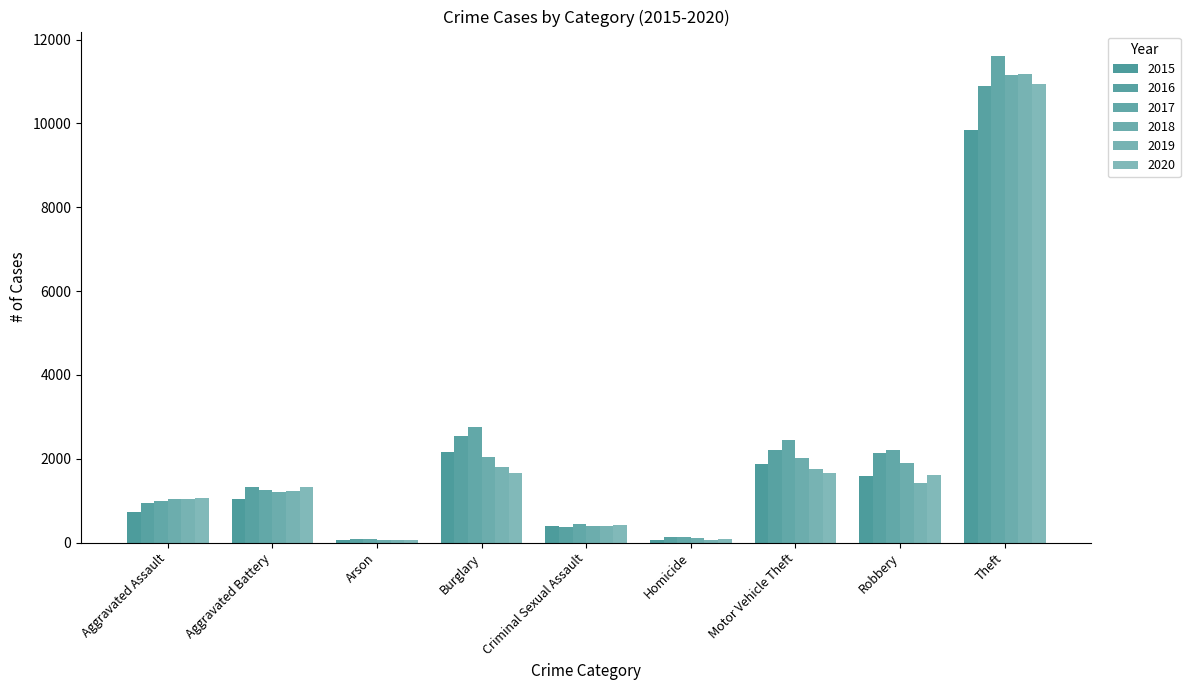

Are the bars grouped side by side (vs. stacked)?

Yes